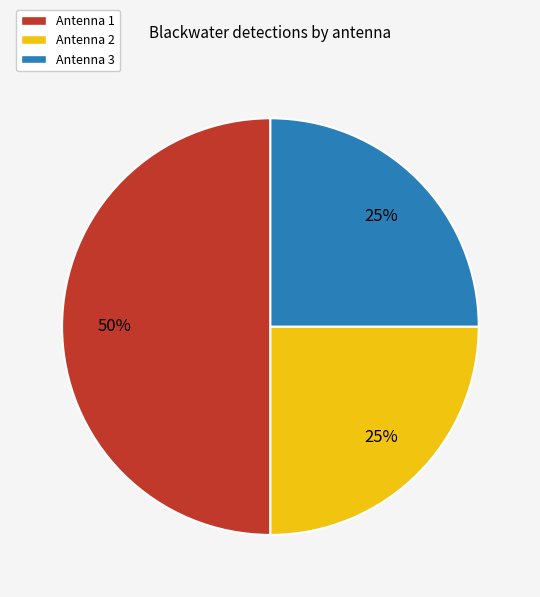

To the nearest percent, what is the difference between the largest and smallest slice percentages?

25%